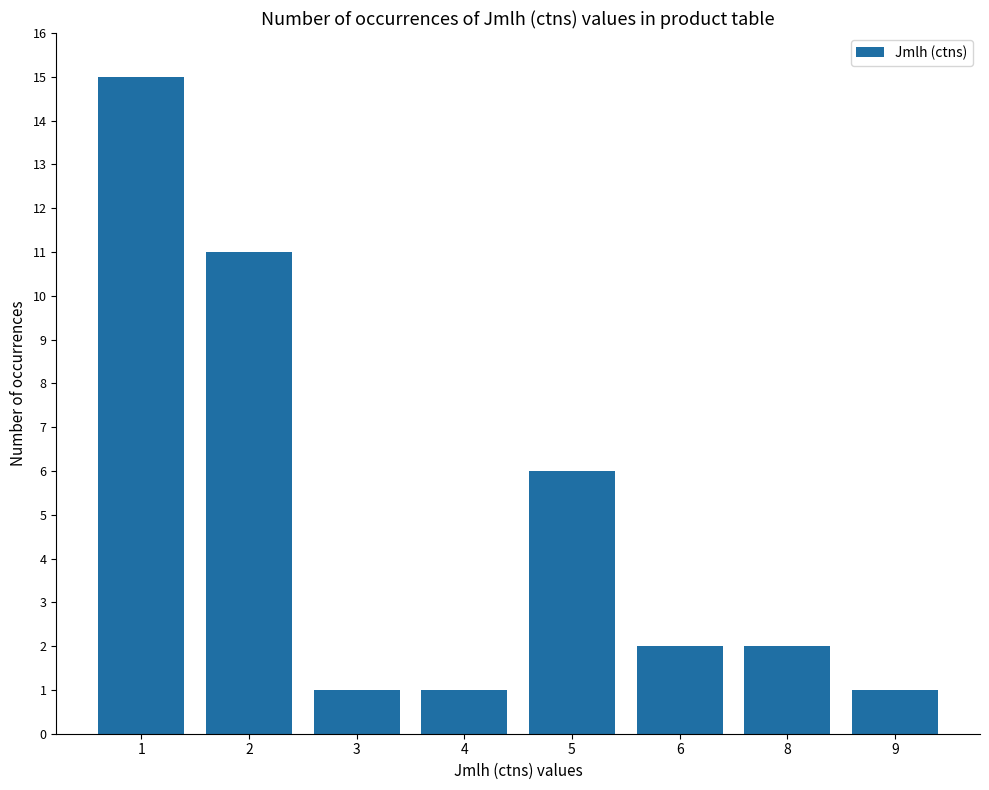

What is the value of the 5th bar from the left?

6